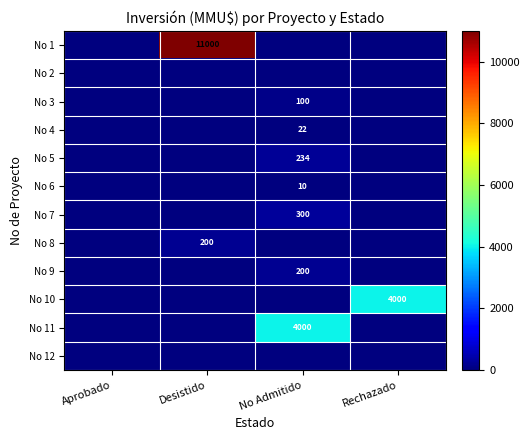

True or false: No 3 has a value of 41 at No Admitido.

False